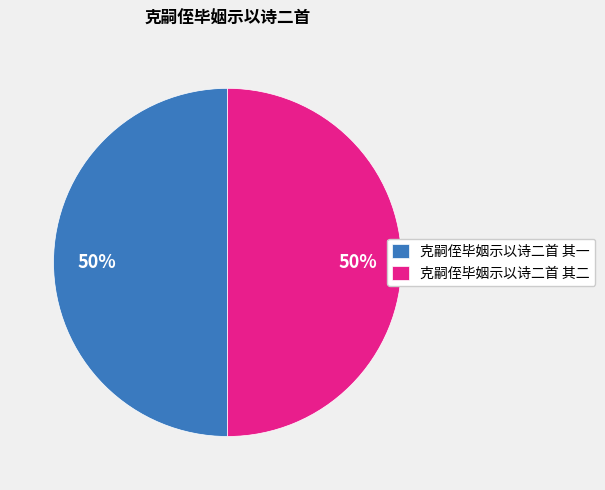

Is it true that 克嗣侄毕姻示以诗二首 其二 is 50% of the pie?

True